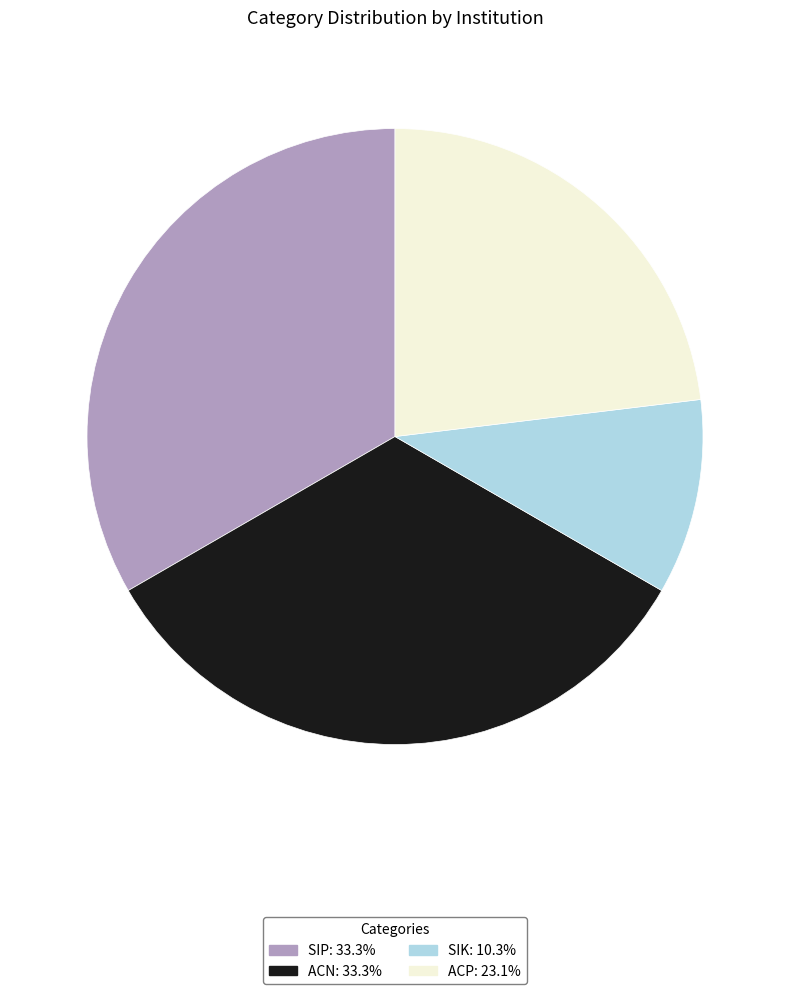

Does any single category account for the majority?

No